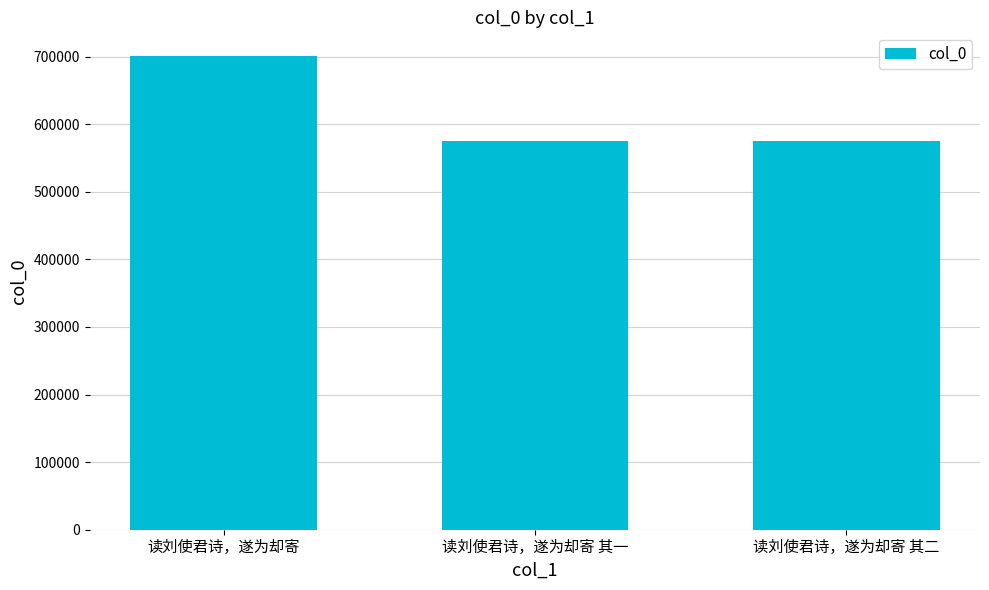

What is the sum of all values?

1851754